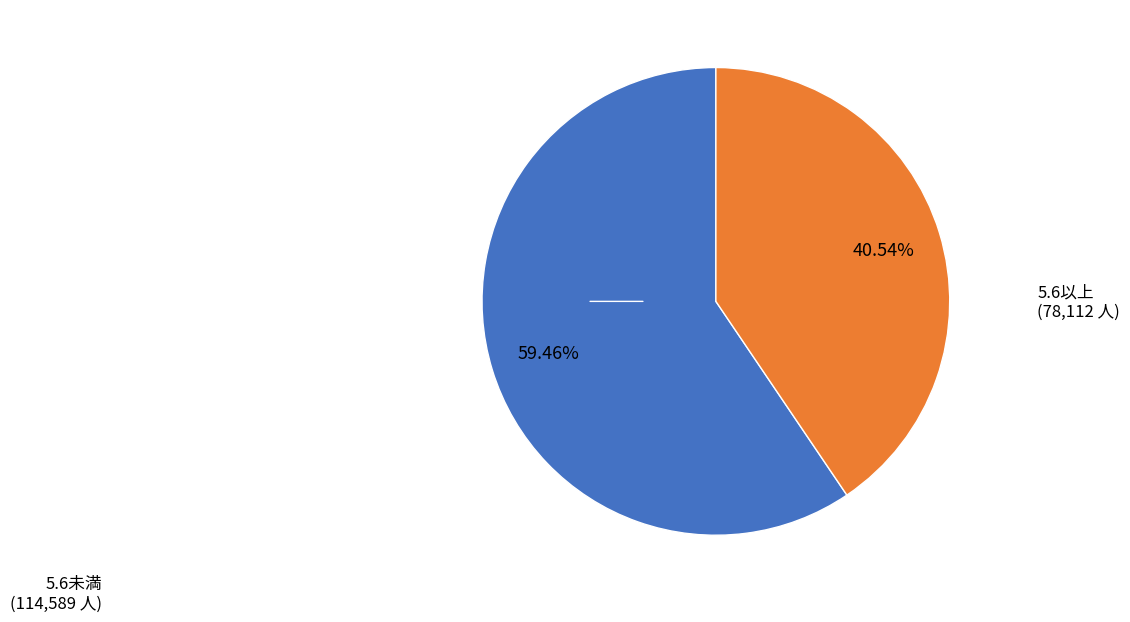

Is there a majority slice in this chart?

Yes